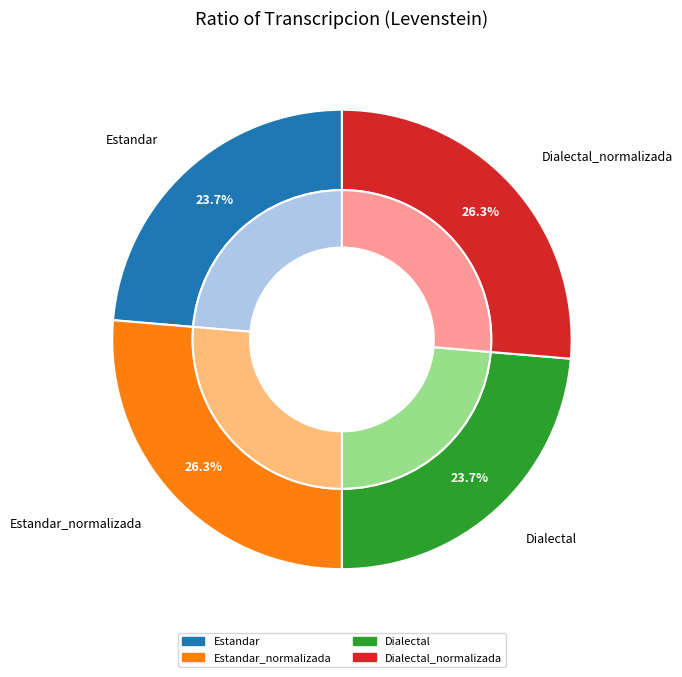

True or false: Dialectal_normalizada accounts for 26% of the total.

True